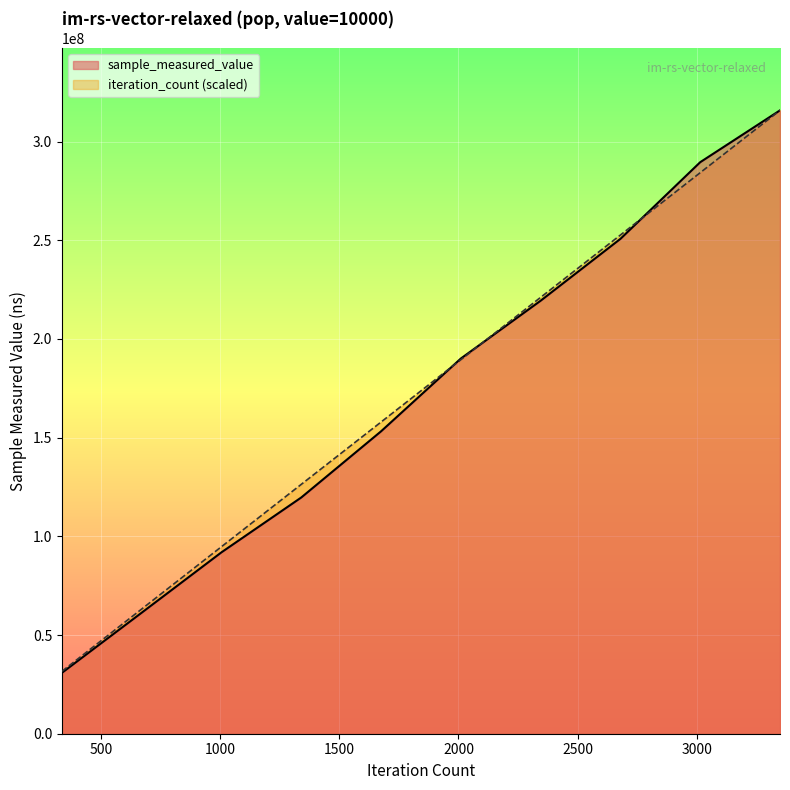

How many times do sample_measured_value and iteration_count cross each other?

3